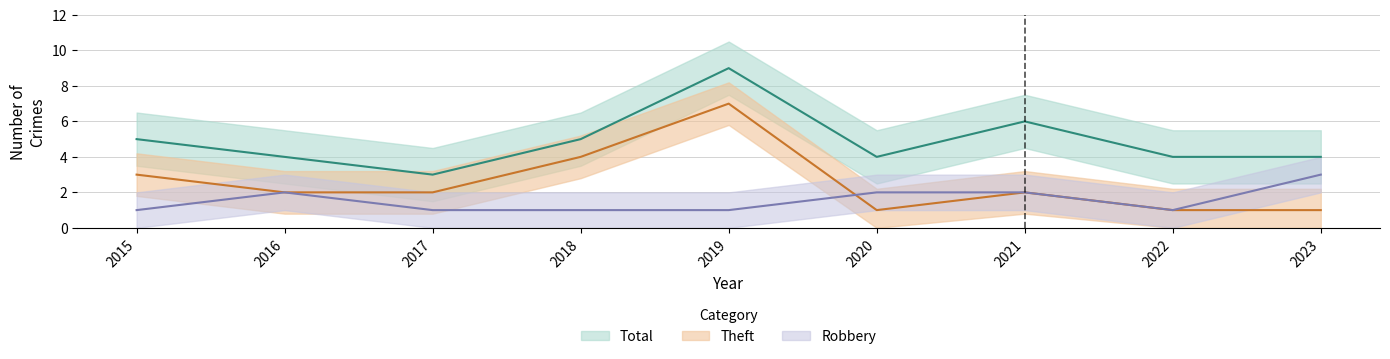

The Robbery series shows 1 at 2022. True or false?

False